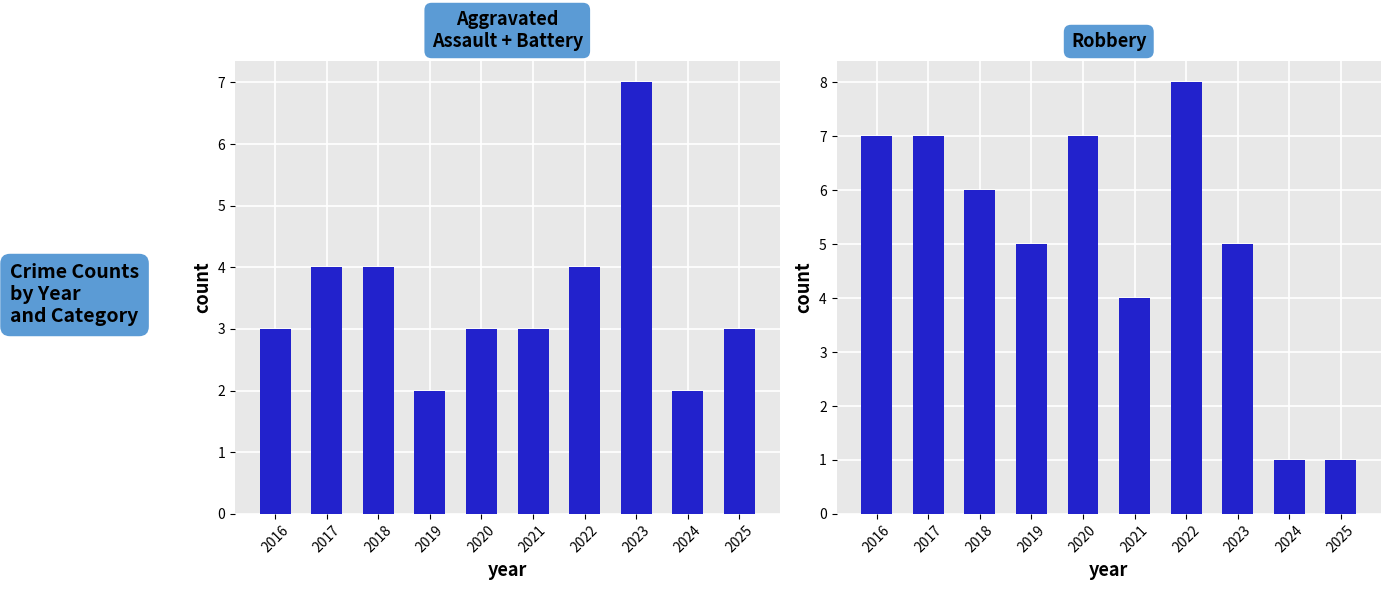

Between 2017 and 2020, which series saw the biggest shift?

Aggravated Assault + Battery